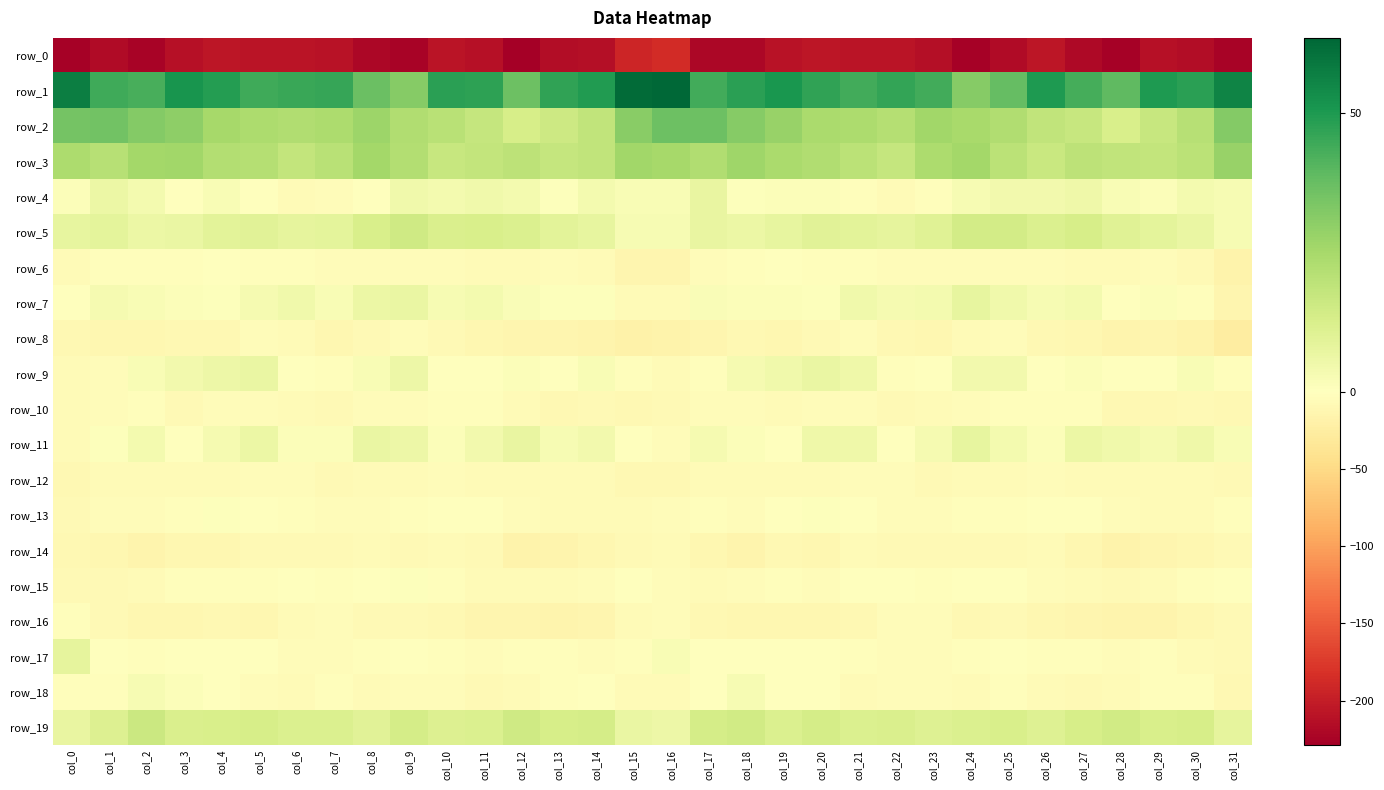

What is the sum of all row_13 values?

-106.8